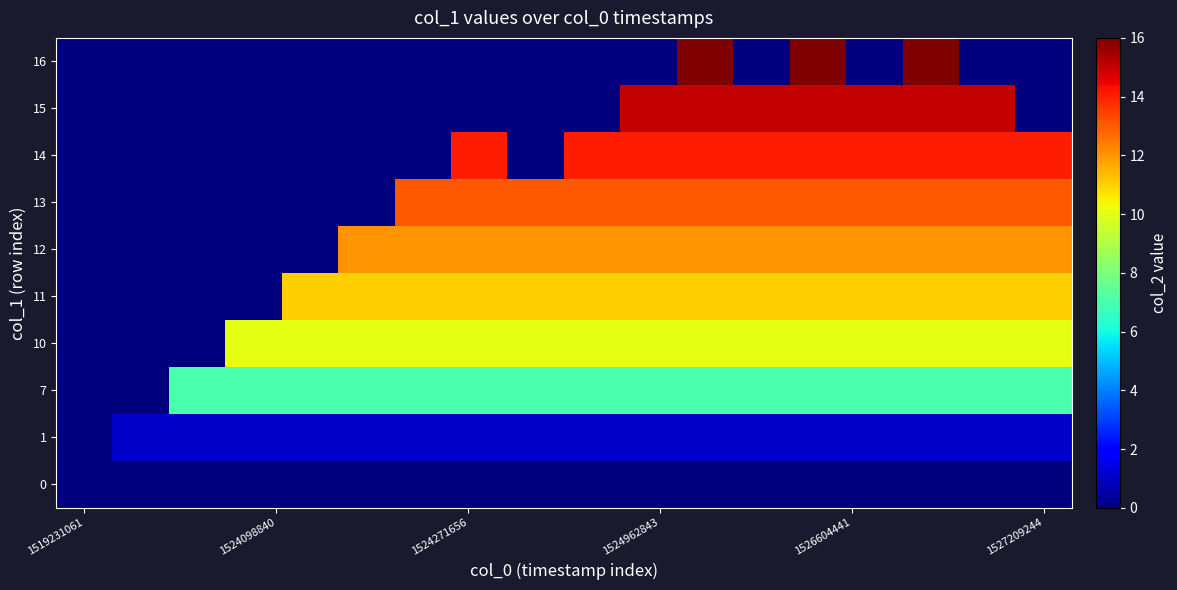

At how many categories does at least one series exceed 8?

15